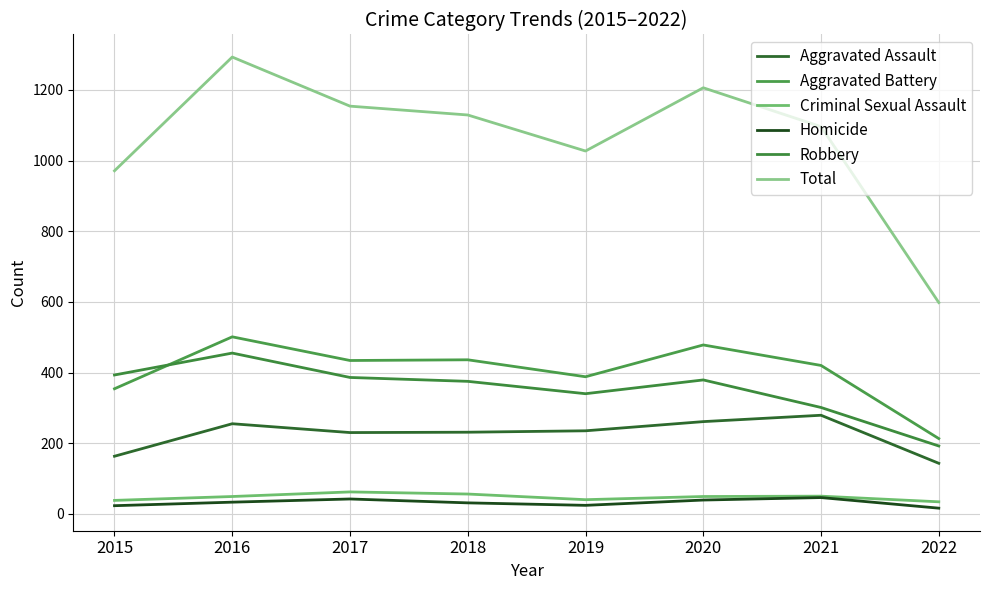

At which category does Homicide reach its first local peak?

2017